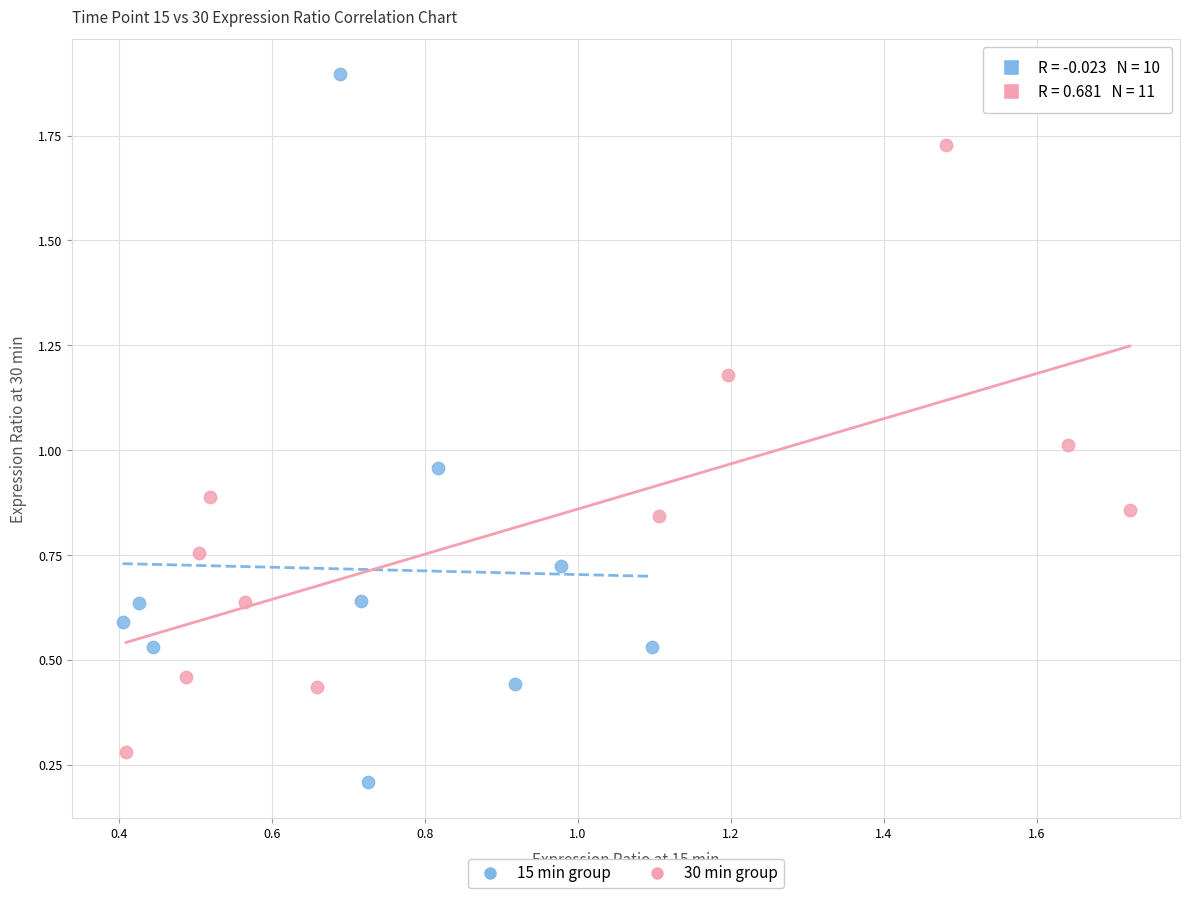

Which series reaches the minimum Y coordinate?

15 min group